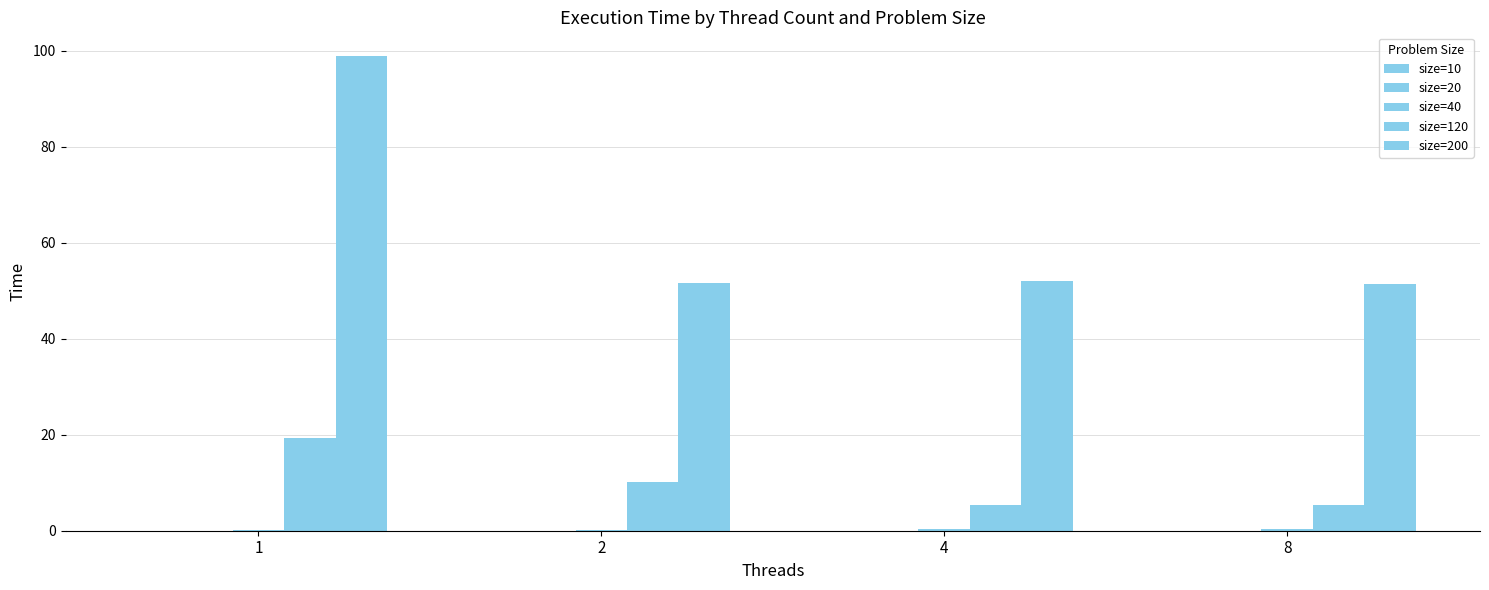

Which series has the largest total across all categories?

size=200